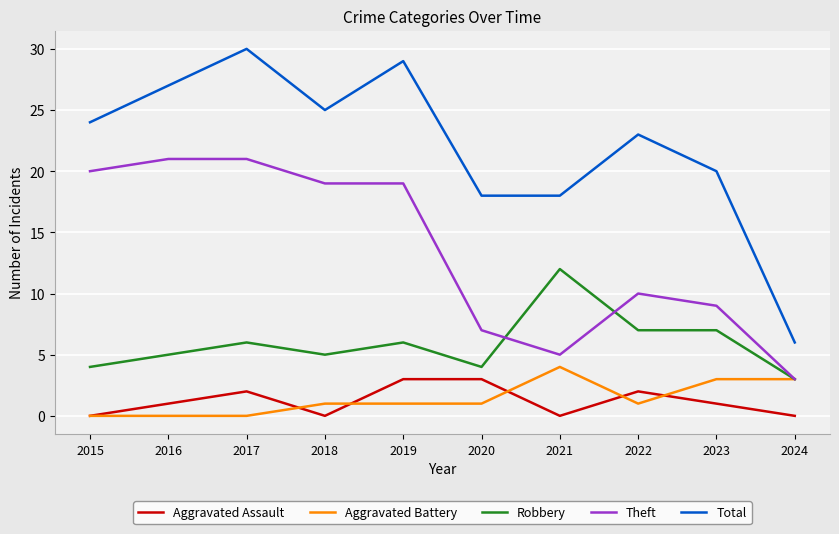

What is the sum of all Aggravated Assault values?

12